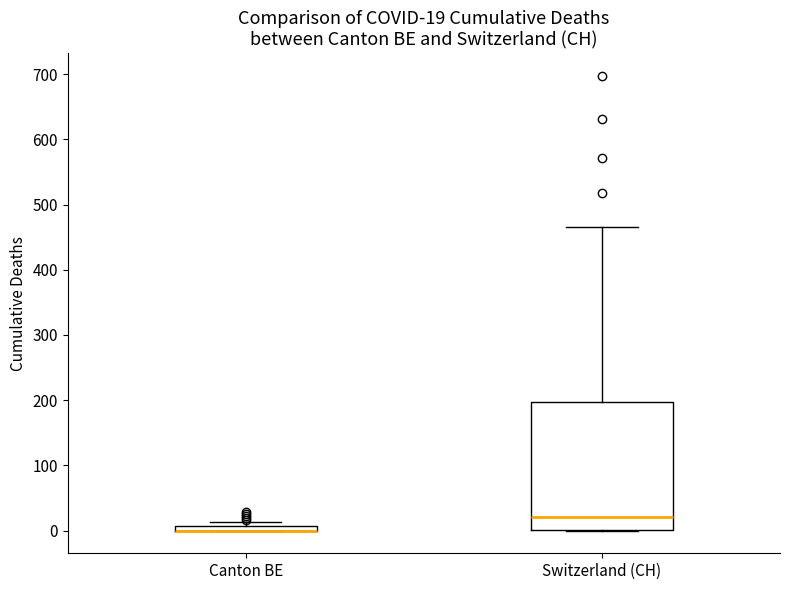

Which box is the tallest, from its lower edge to its upper edge?

Switzerland (CH)